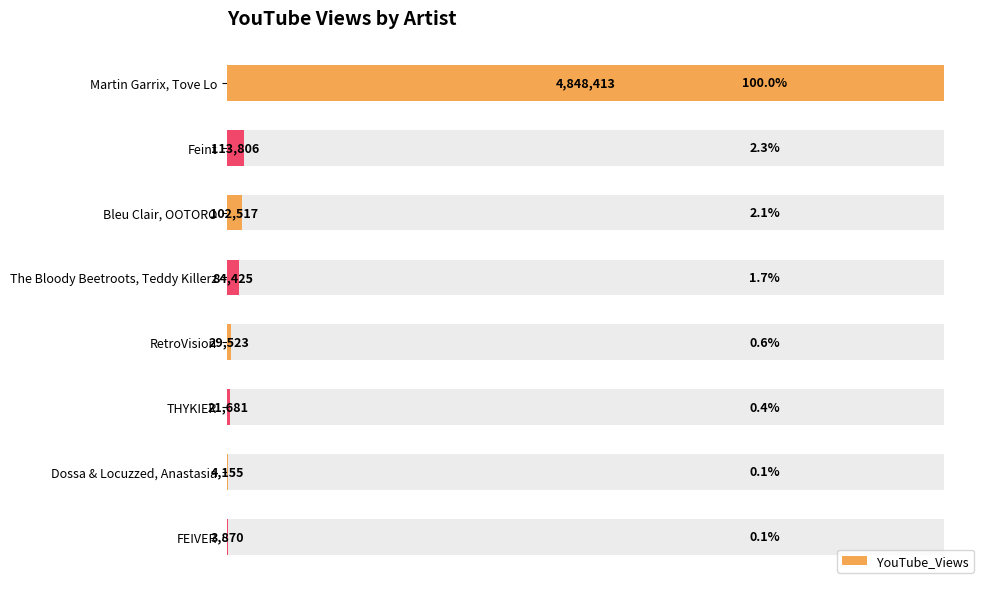

What is the value of the 3rd bar from the left?

102517